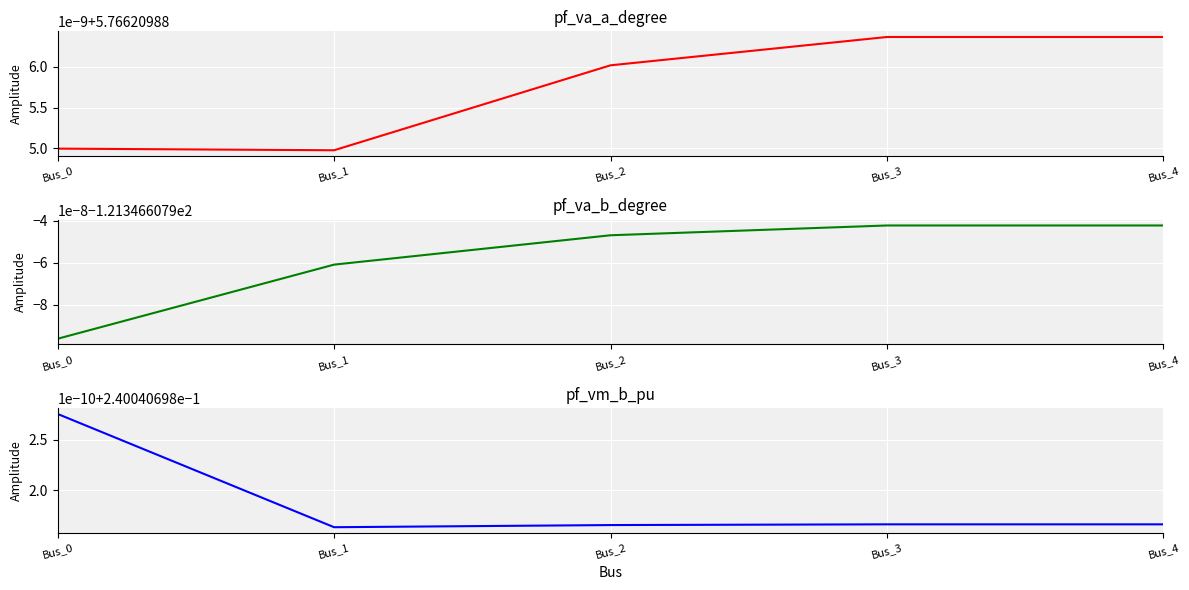

Which series changed the most between Bus_1 and Bus_4?

pf_va_b_degree